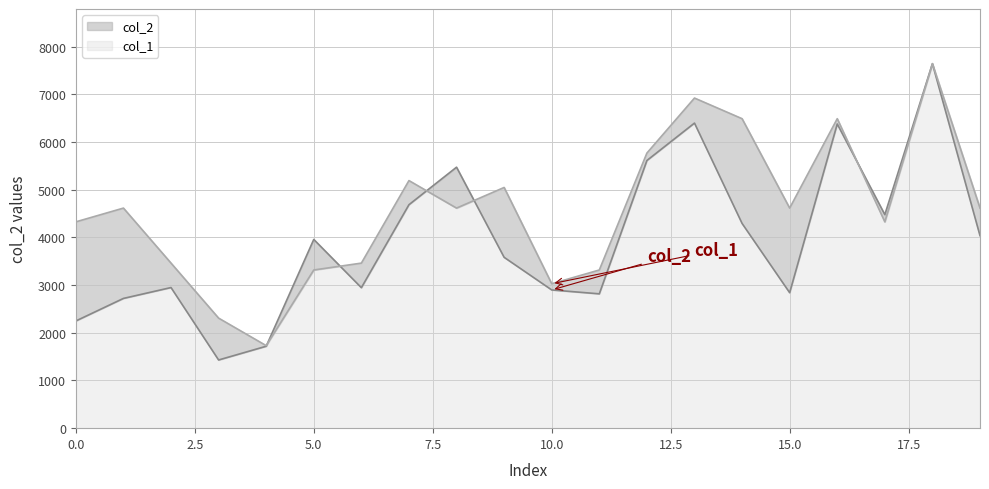

How many interior local valleys does the col_2 series have?

5